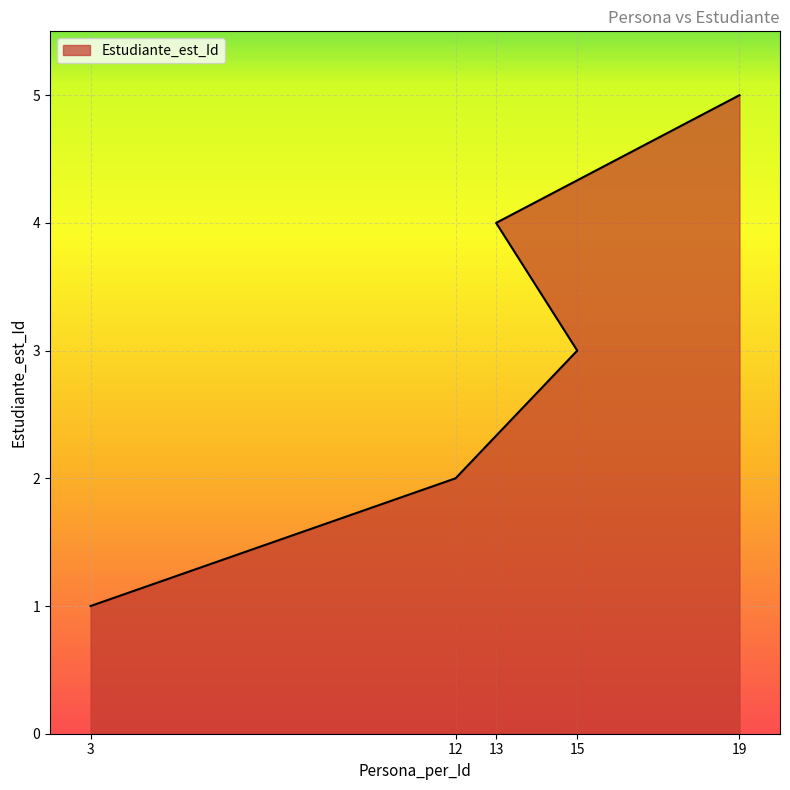

How many data points are above 3?

2